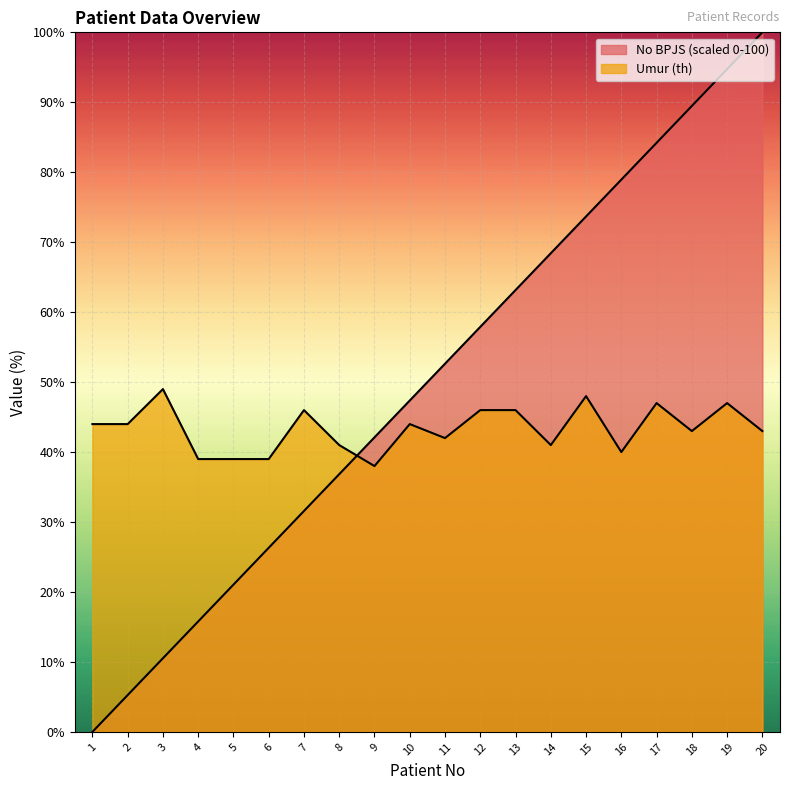

How many categories are shown in the chart?

20